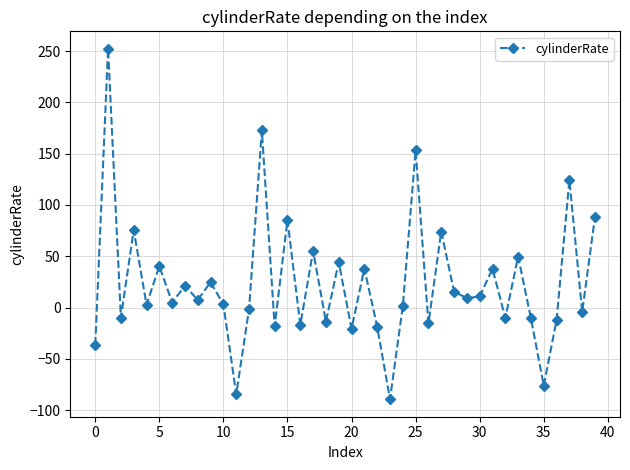

What is the maximum value shown in the chart?

252.3